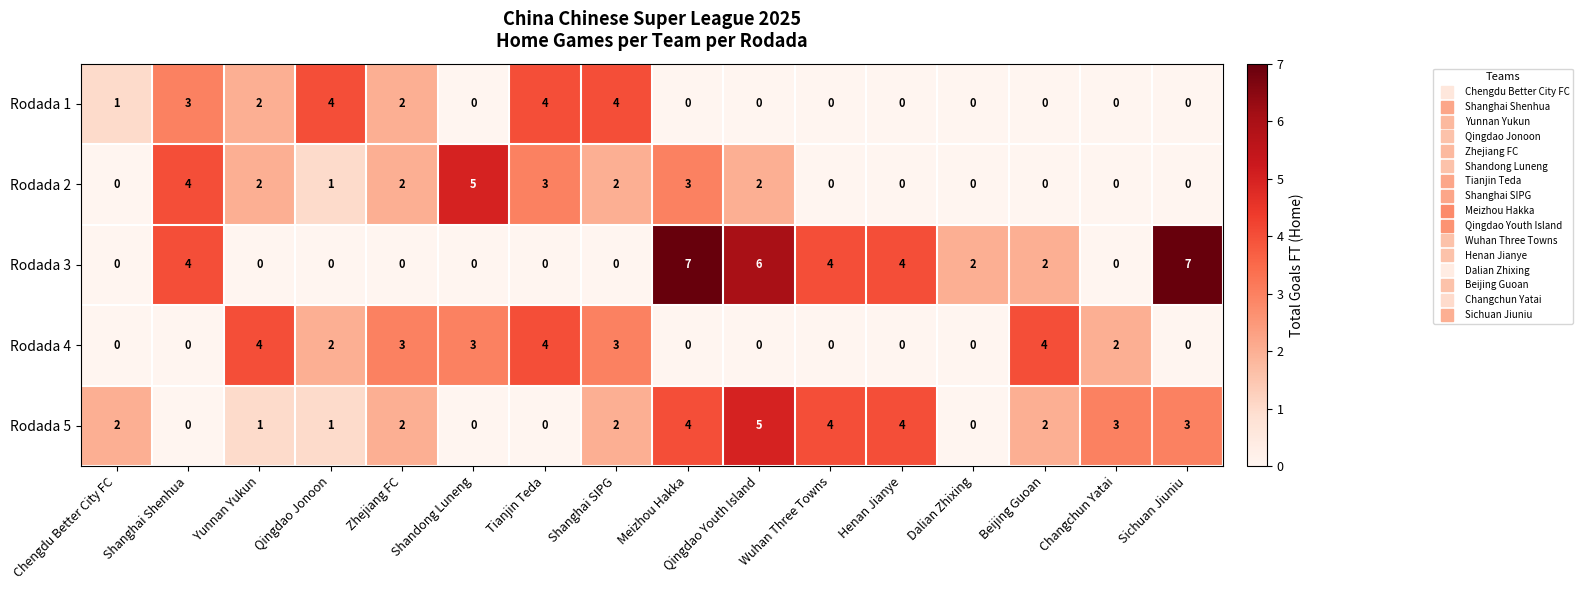

What is the difference between the highest and lowest values at Changchun Yatai?

3